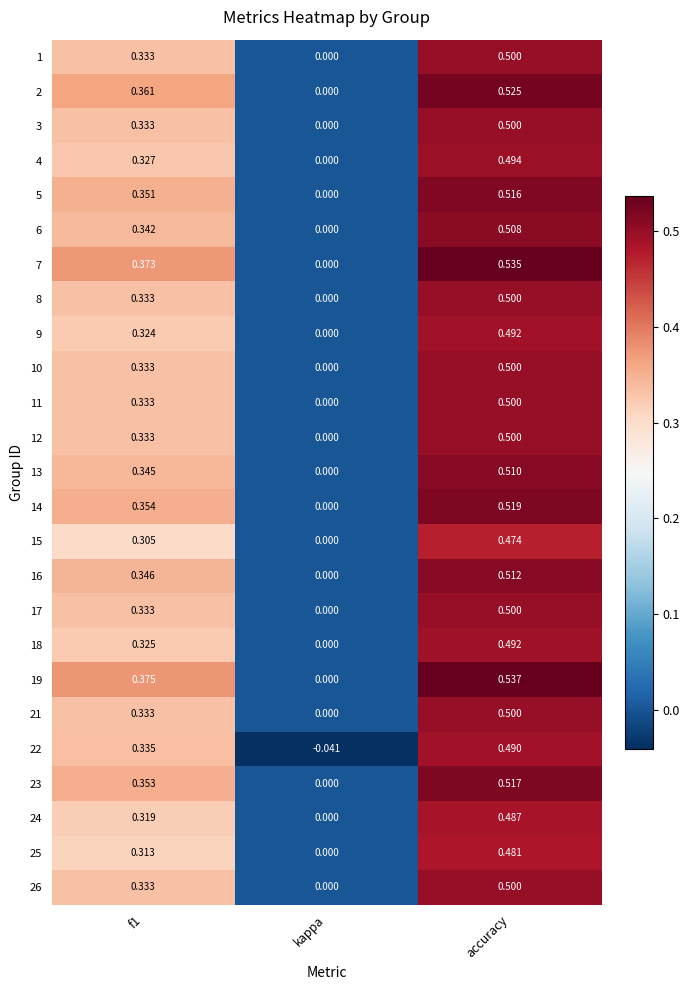

Where is 6 nearest to the value 0?

kappa